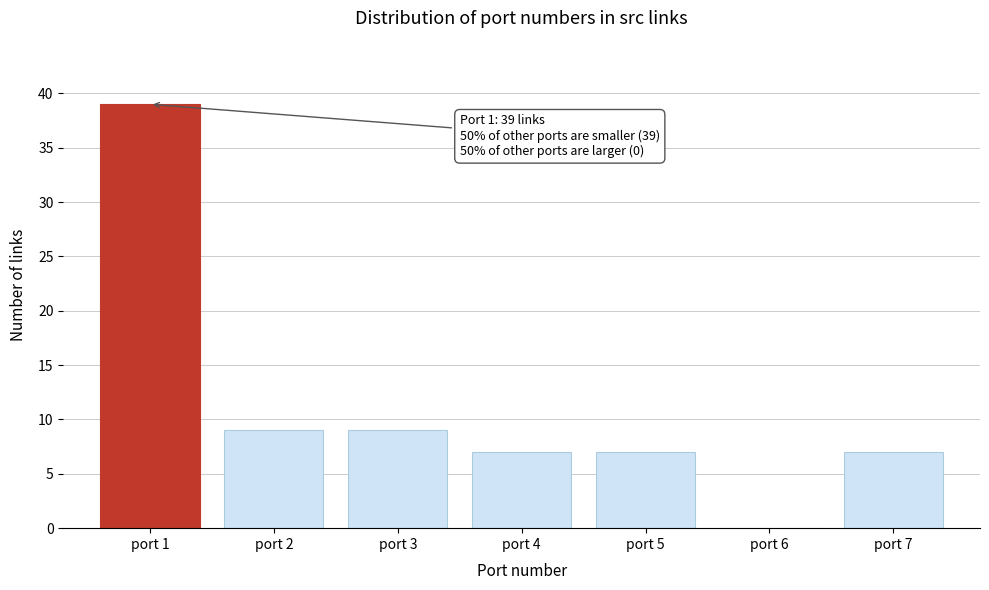

Reading right to left, list all the values displayed in this chart.

port 7=7	port 6=0	port 5=7	port 4=7	port 3=9	port 2=9	port 1=39